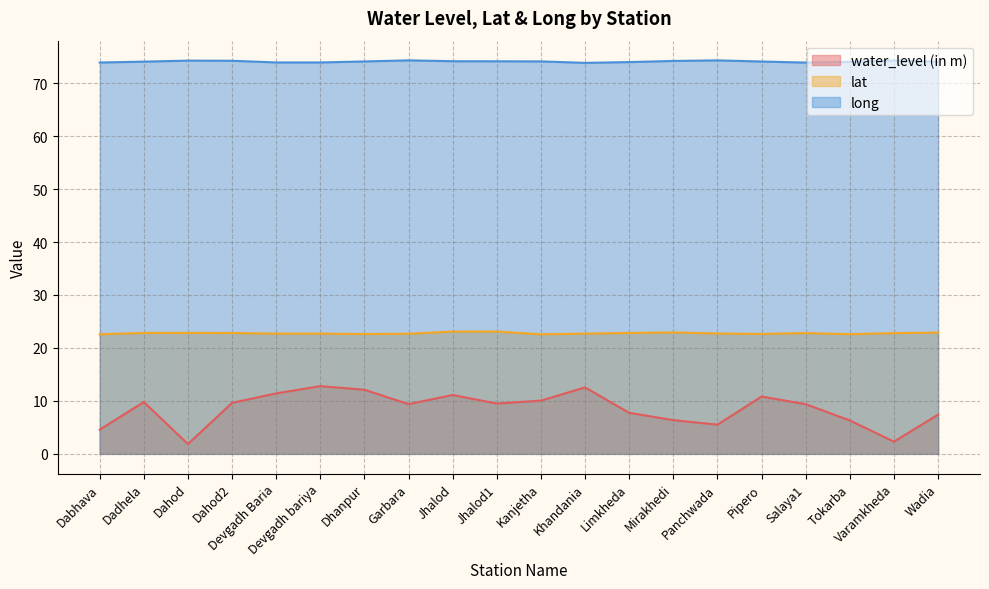

True or false: lat and water_level (in m) cross at least once.

False